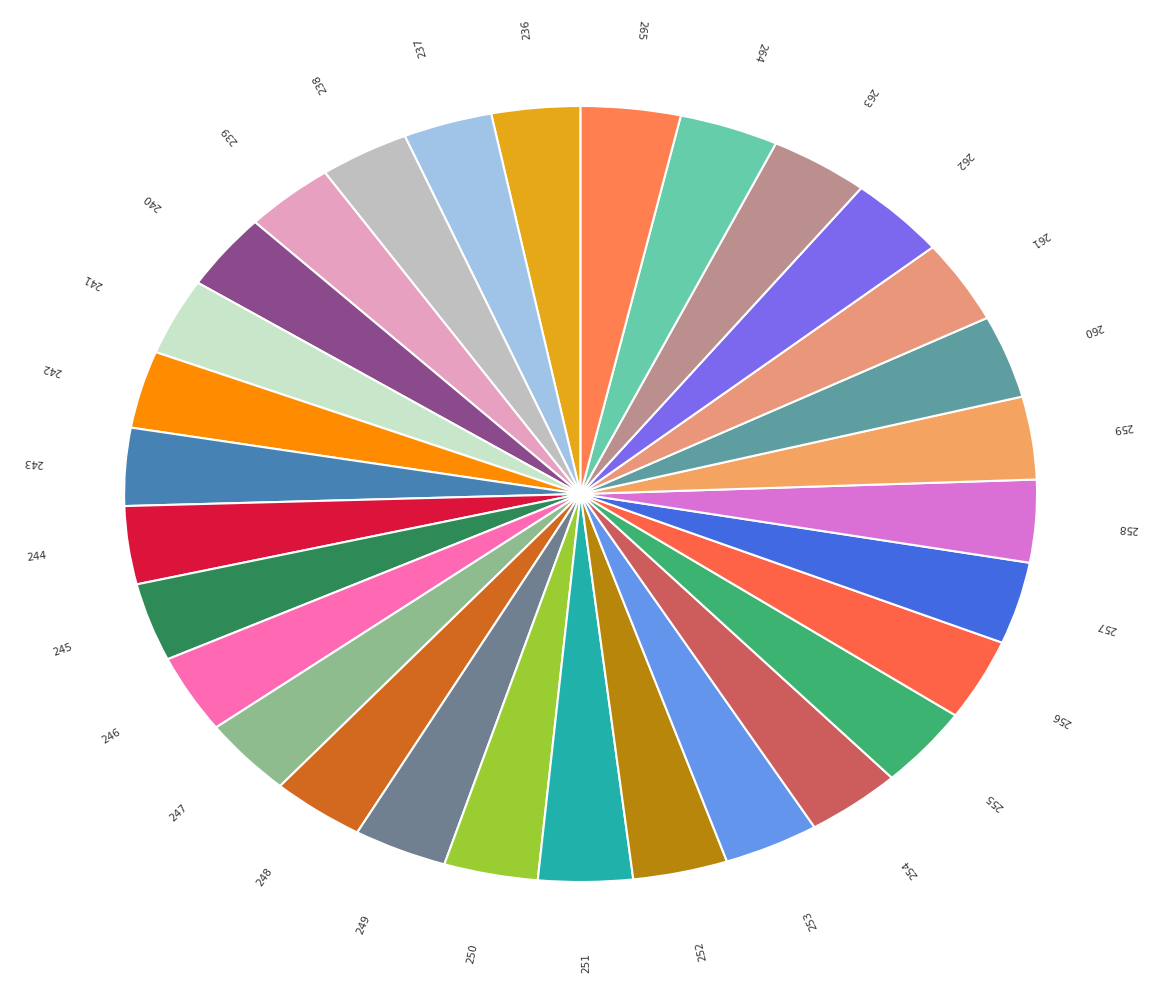

Combined, do 255 and 265 account for over 50%?

No